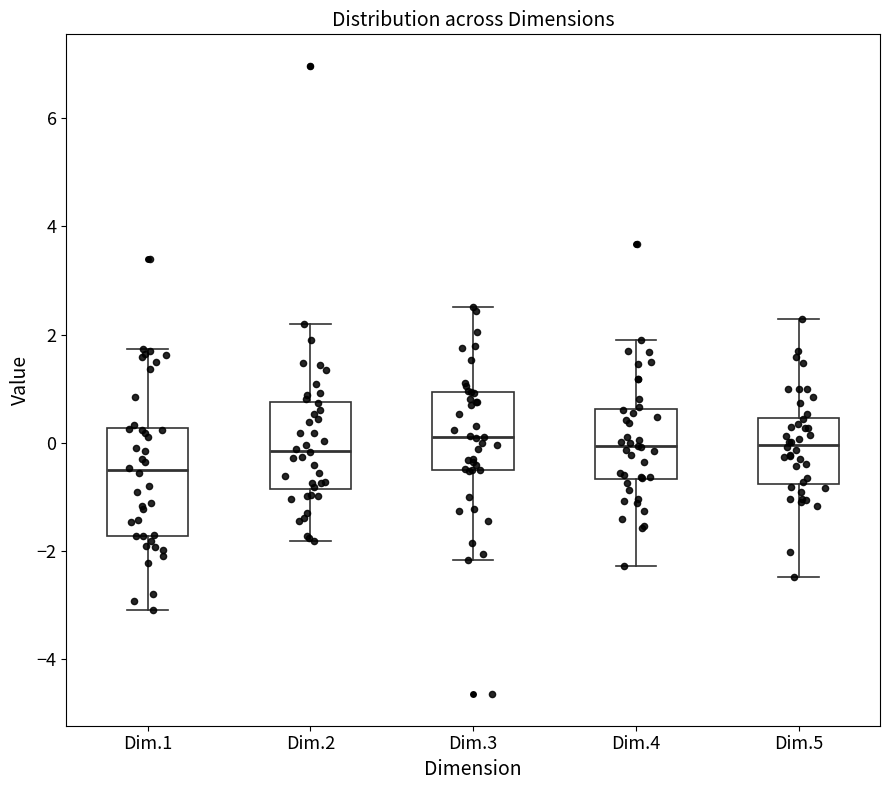

Reading left to right, read every box against the y-axis: the position of its median line, the range the box covers, and the ends of its whiskers. The values are not printed on the chart, so give them approximately, as read against the axis.

Dim.1: median -0.6, box -1.8 to 0.2, whiskers -3.0 to 1.8
Dim.2: median -0.2, box -0.8 to 0.8, whiskers -1.8 to 2.2
Dim.3: median 0.2, box -0.4 to 1.0, whiskers -2.2 to 2.6
Dim.4: median 0.0, box -0.6 to 0.6, whiskers -2.2 to 2.0
Dim.5: median 0.0, box -0.8 to 0.4, whiskers -2.4 to 2.2